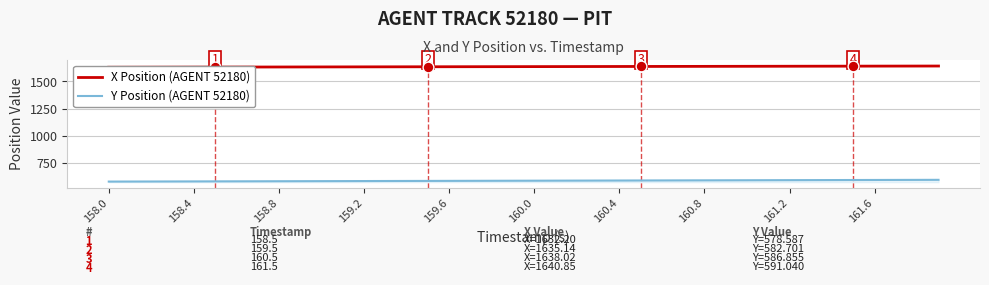

Which series contains the lowest Y value?

Y Position (AGENT 52180)